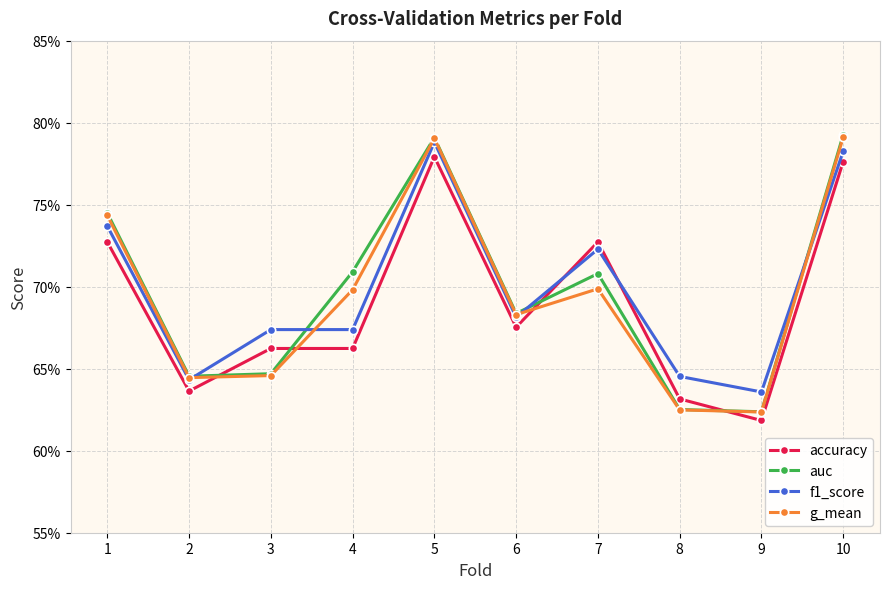

How many interior local valleys does the g_mean series have?

3